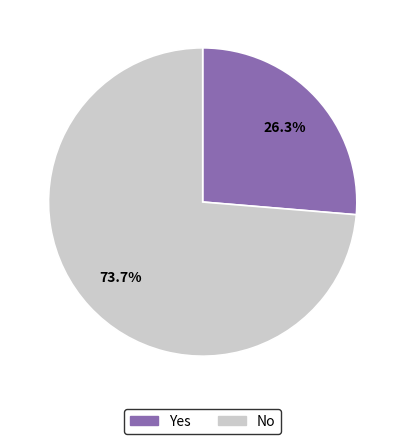

Approximately how many times larger is the value at Yes compared to No?

0.4